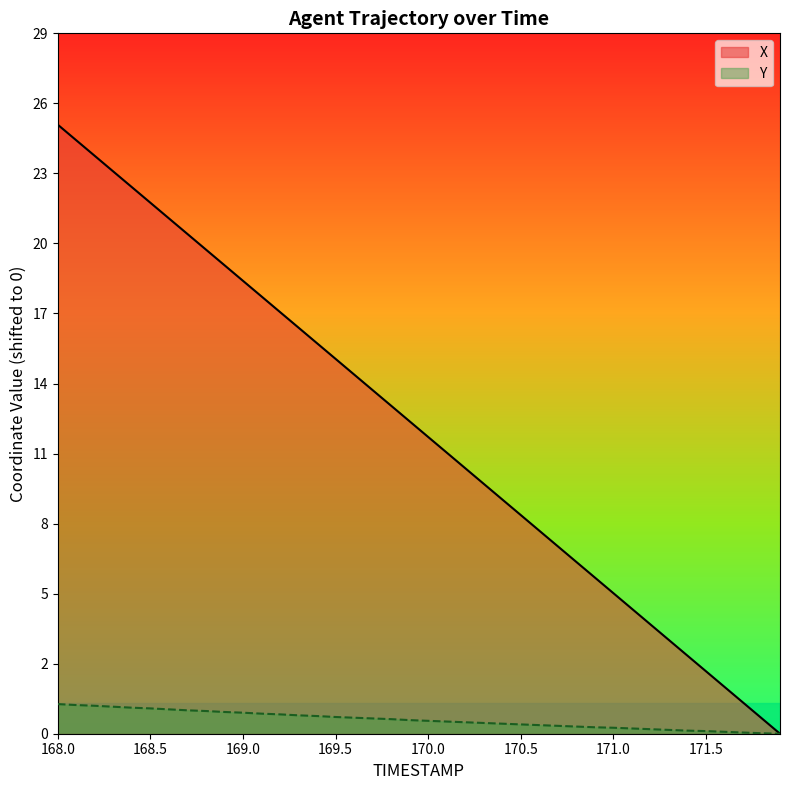

List the series in order of their peak value, lowest first.

Y, X